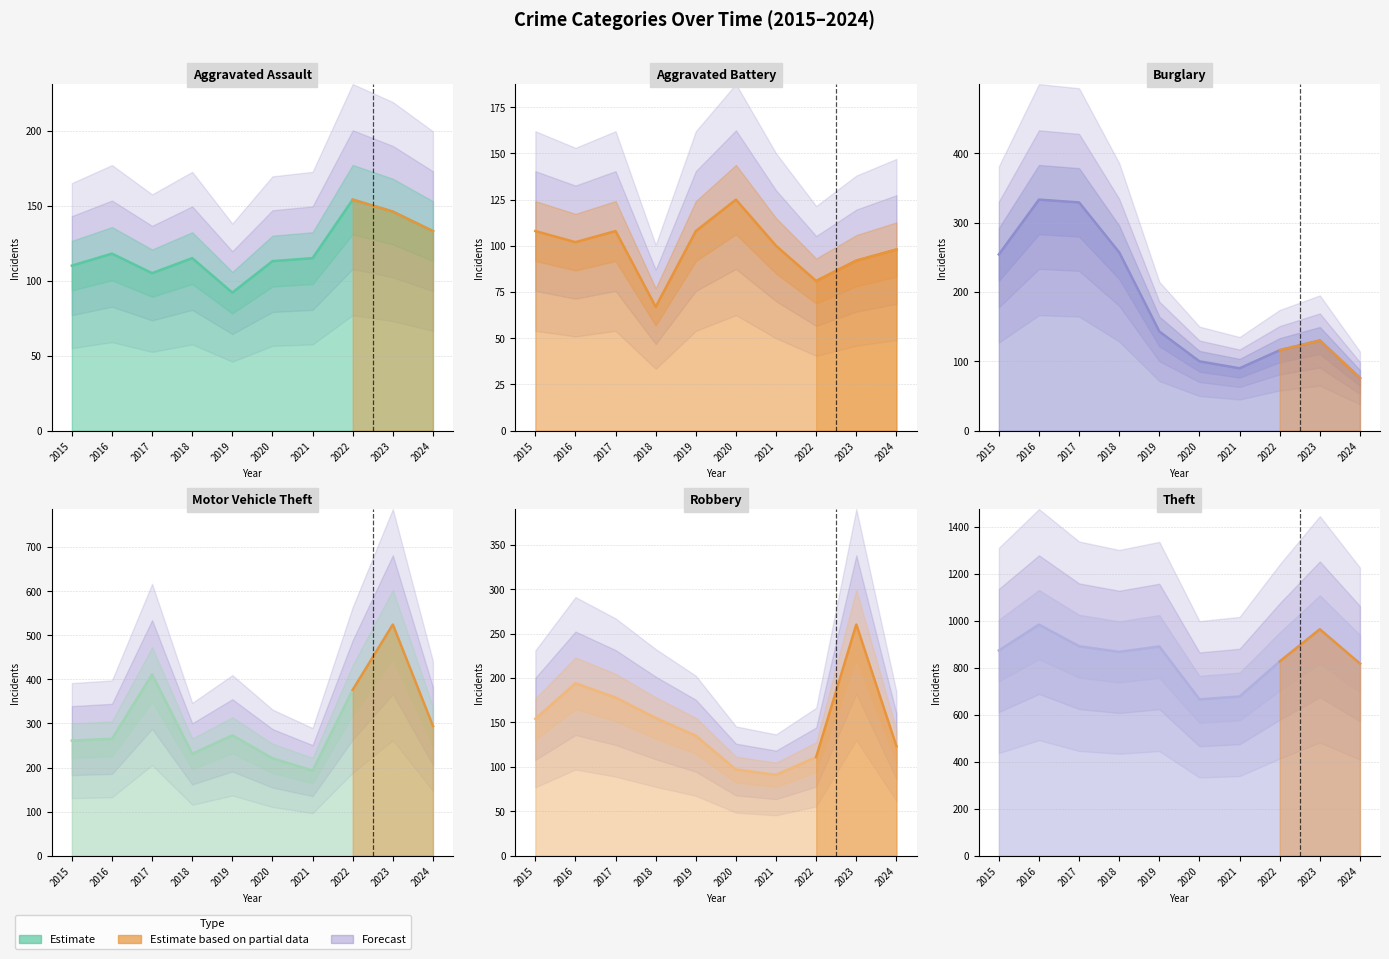

How many lines are shown in the chart?

6